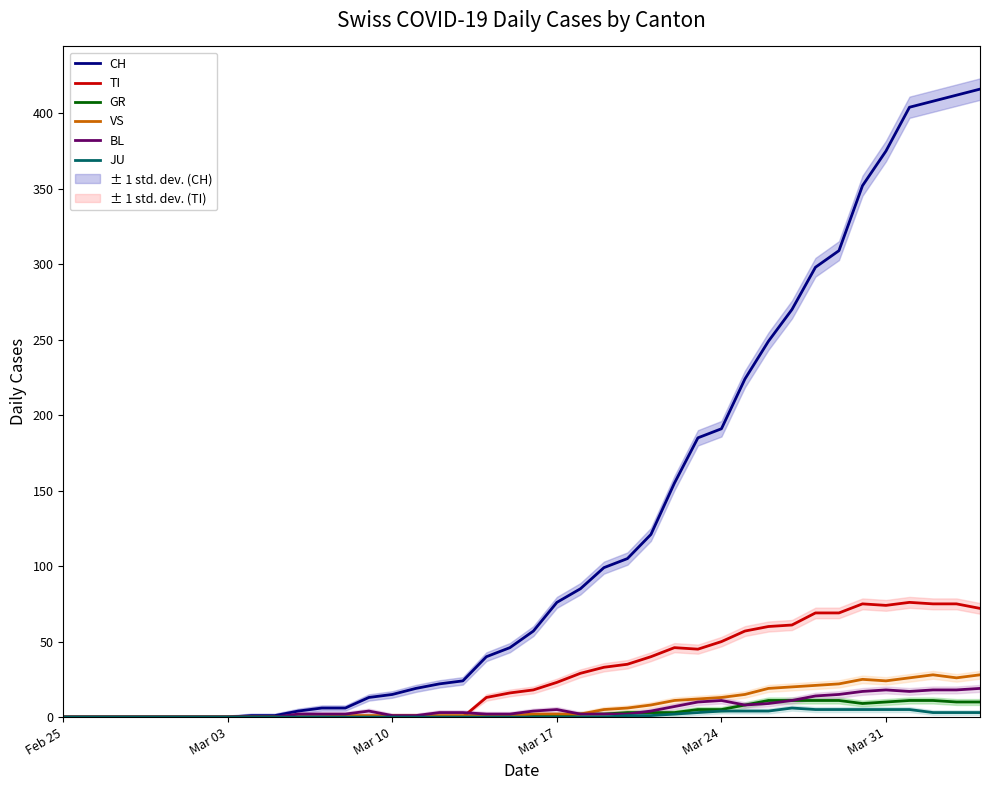

Does the chart display data point markers on the line(s)?

No